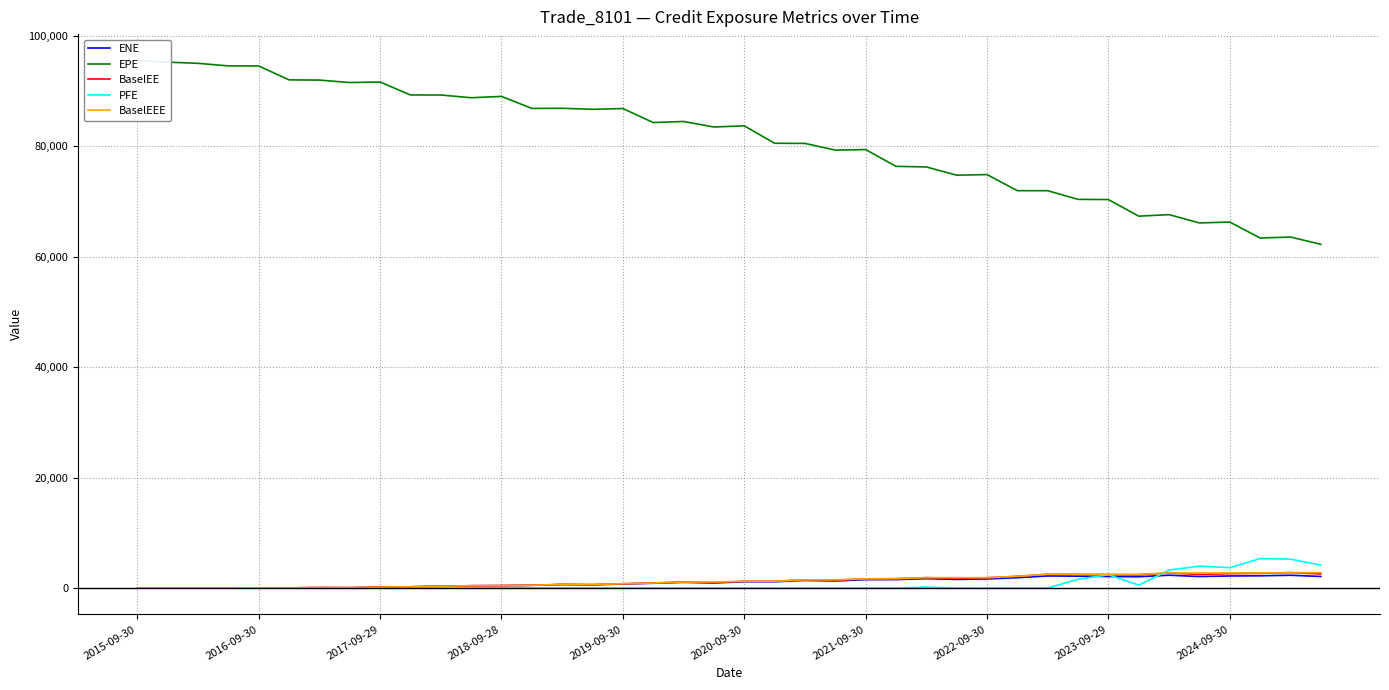

What is the maximum value for ENE?

2317.5